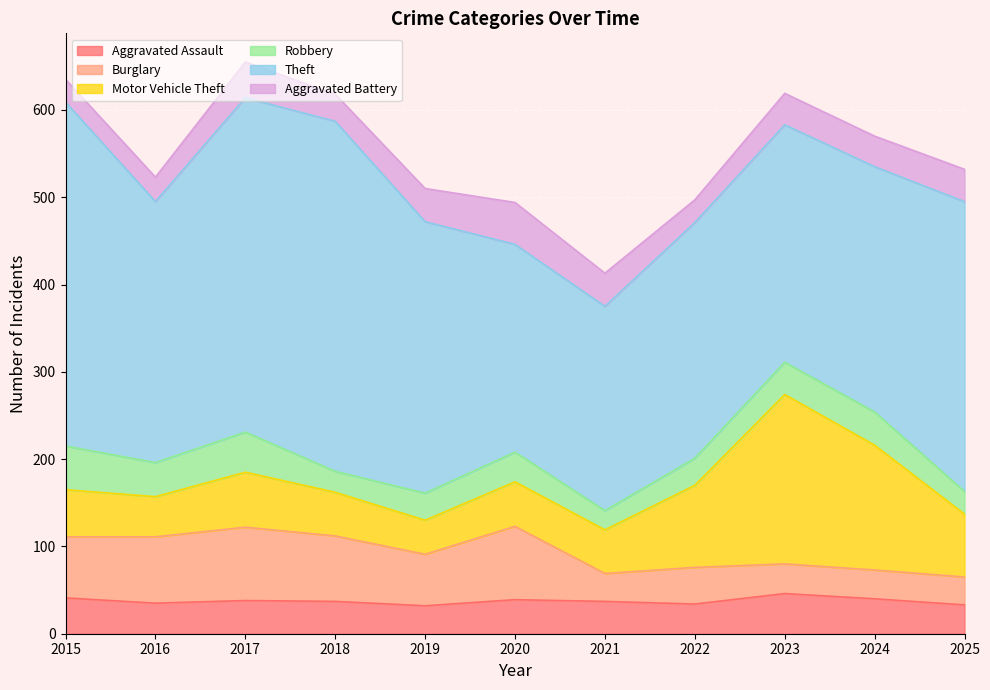

The value of Aggravated Battery at 2017 is 64. True or false?

False